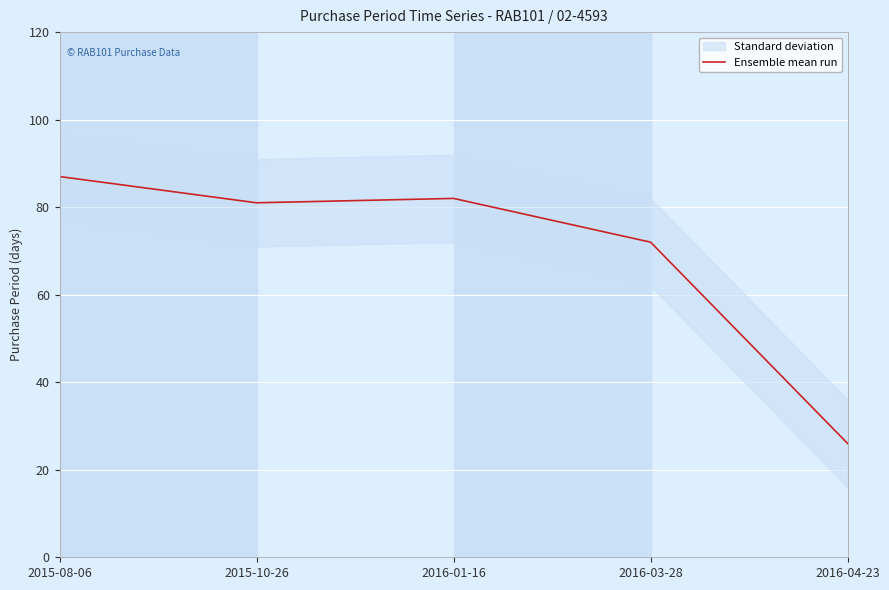

What is the sum of all values?

348